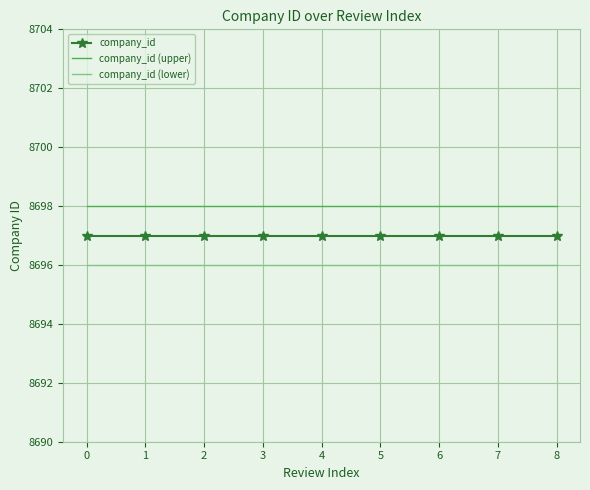

What is the highest value of the company_id series?

8697